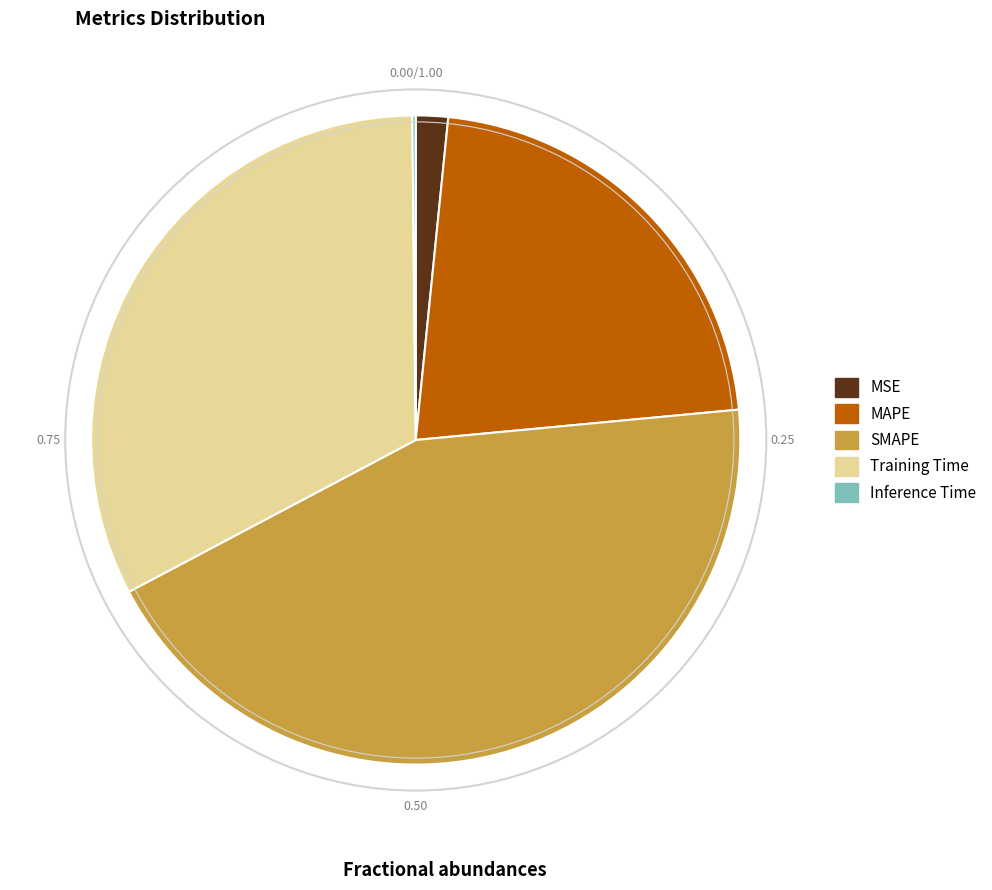

Which has a higher value, SMAPE or Training Time?

SMAPE